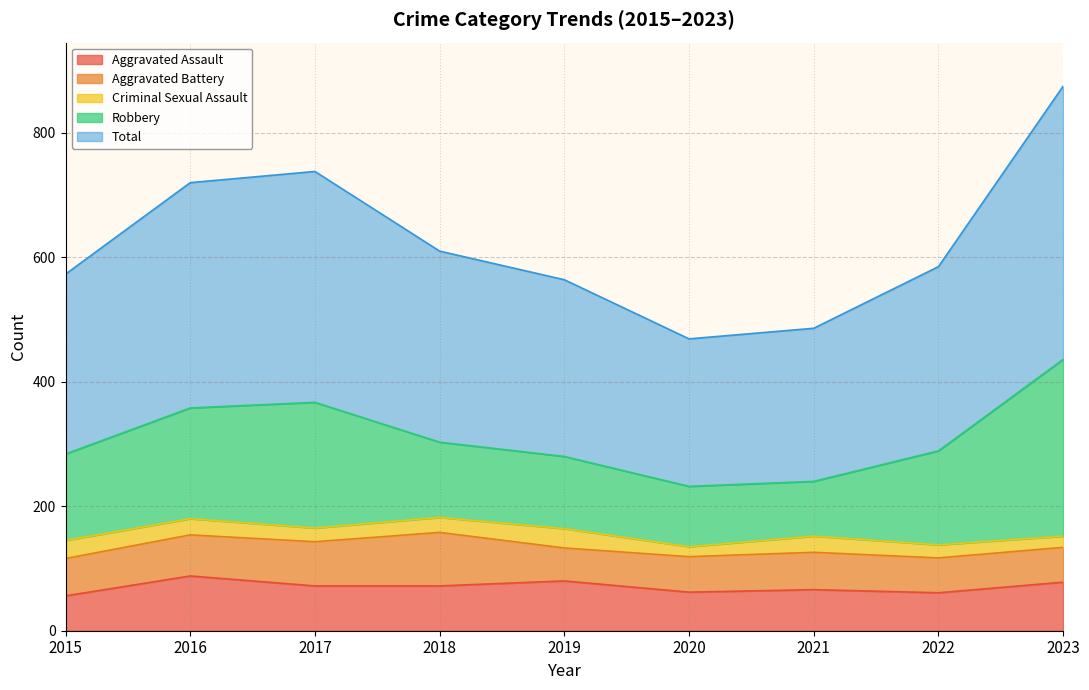

What is the spread (max minus min) of values at 2021?

220